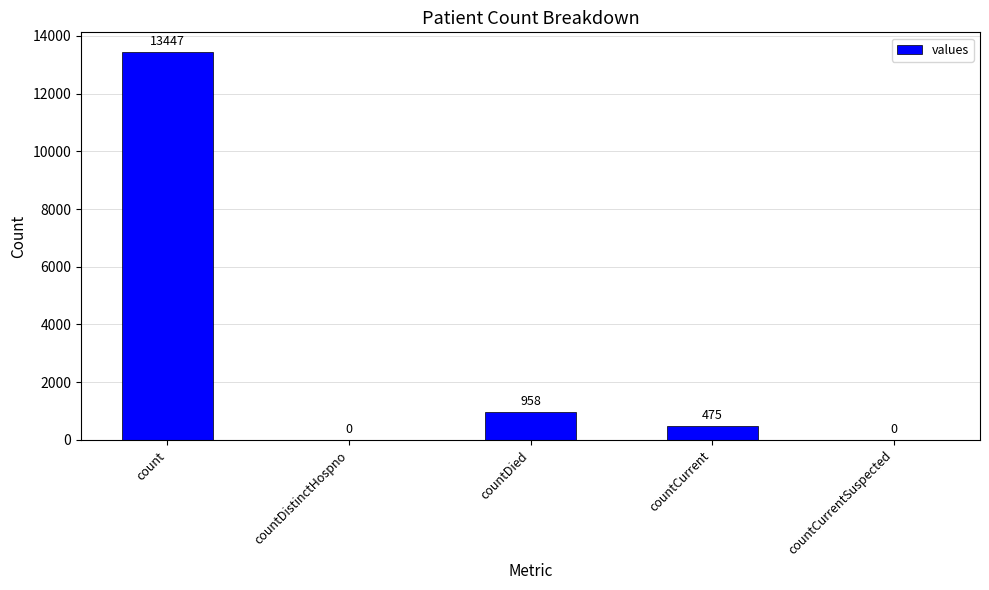

Count the number of categories in the chart.

5